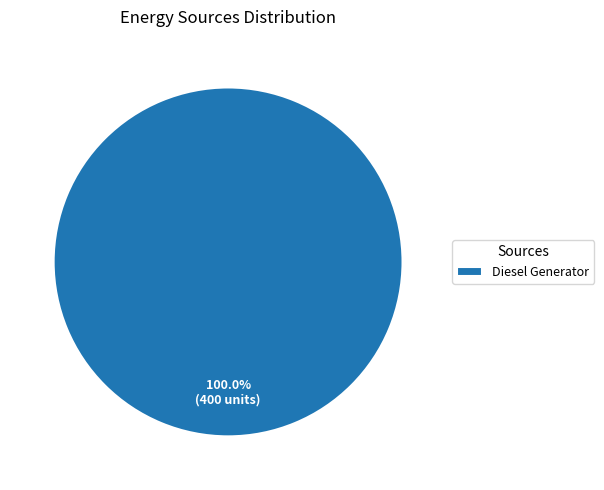

How many slices are in this pie chart?

1